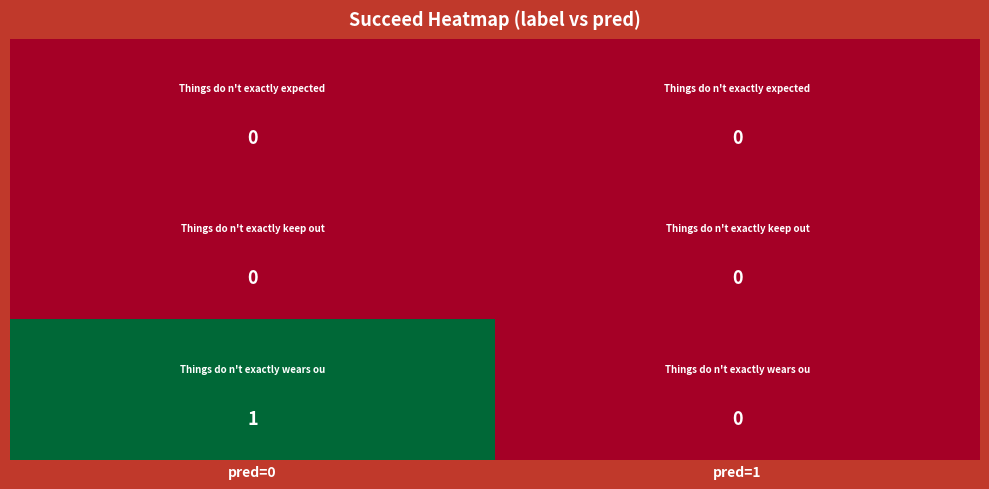

At which category is the sum across all series the highest?

pred=0